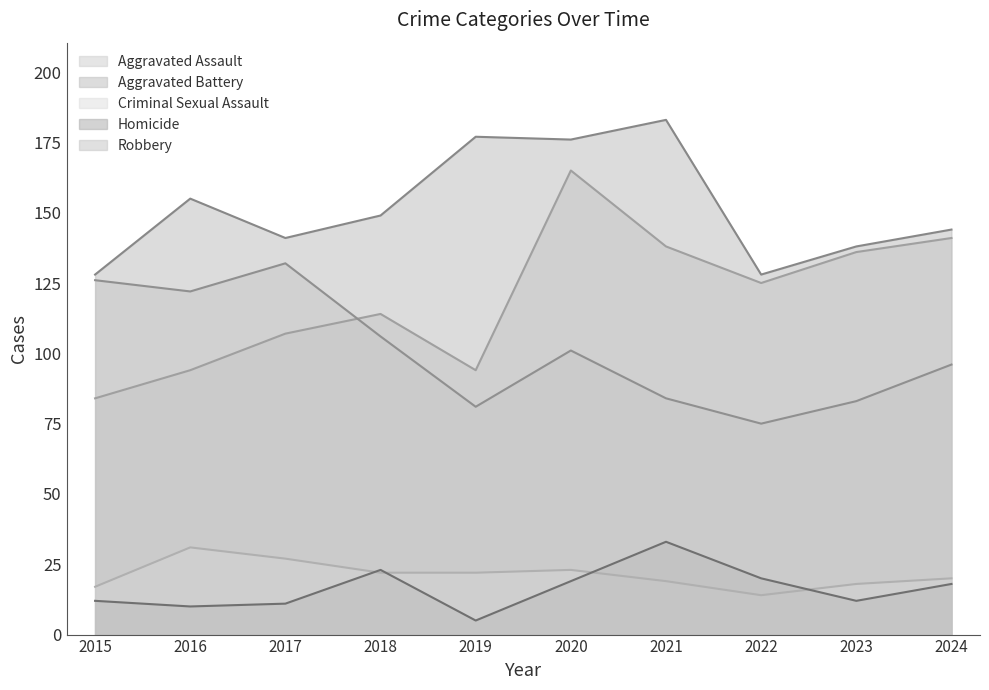

Reading left to right, transcribe all the data shown in this chart.

Aggravated Assault: 84	94	107	114	94	165	138	125	136	141
Aggravated Battery: 128	155	141	149	177	176	183	128	138	144
Criminal Sexual Assault: 17	31	27	22	22	23	19	14	18	20
Homicide: 12	10	11	23	5	19	33	20	12	18
Robbery: 126	122	132	106	81	101	84	75	83	96